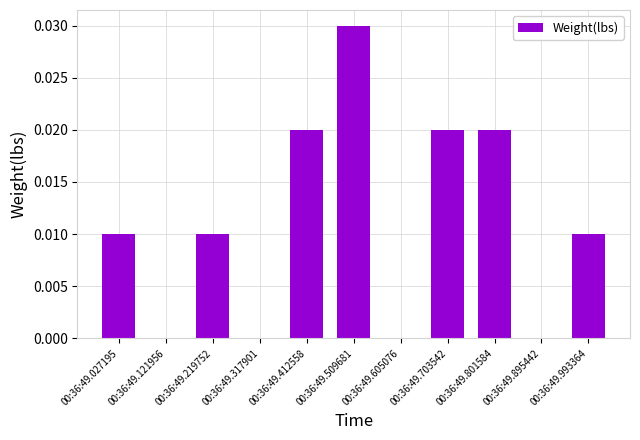

Is it true that the value at 00:36:49.412558 is 0.0?

True